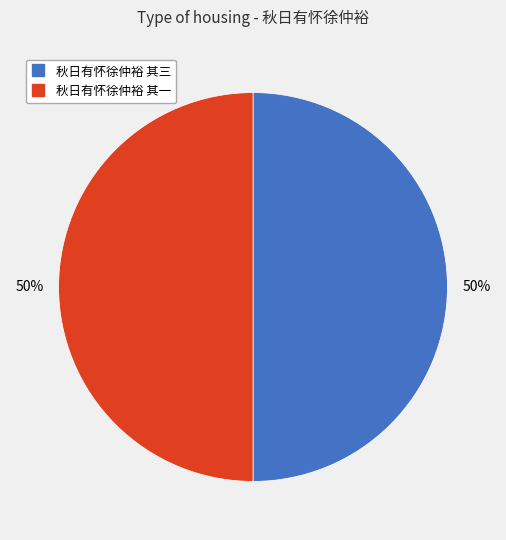

Count the number of slices in the pie.

2